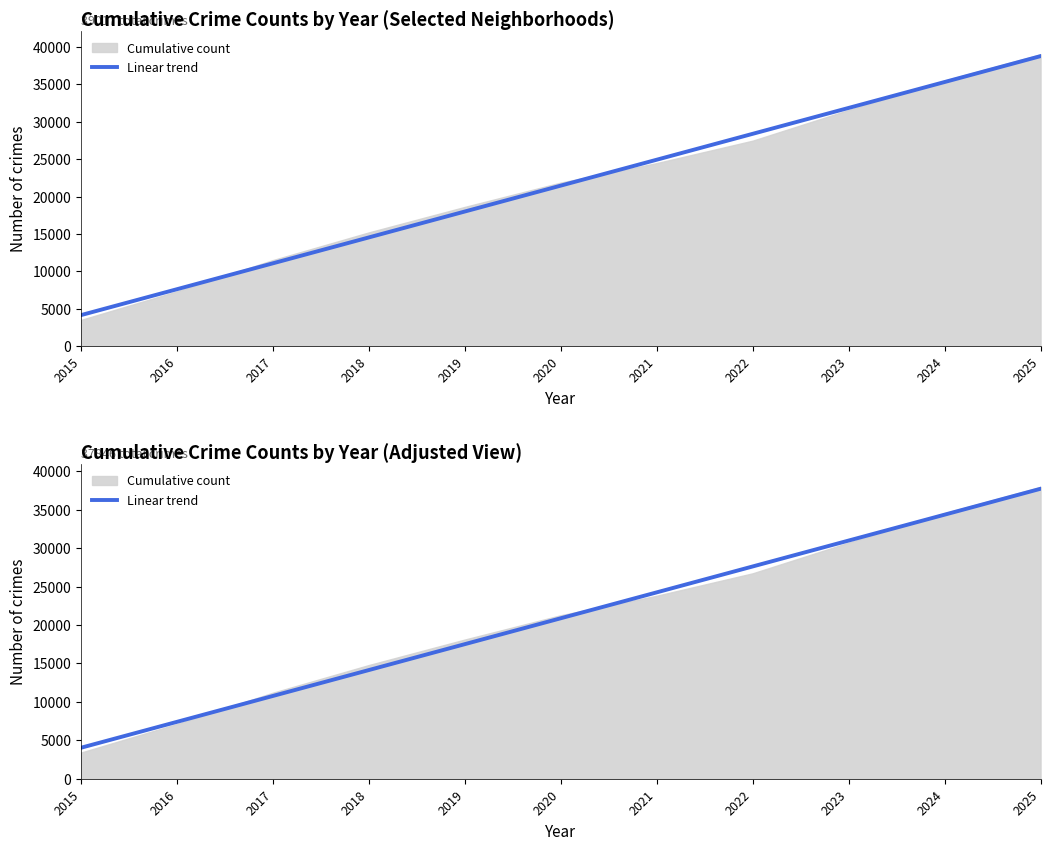

What is the value of the 9th point from the left?

30978.3